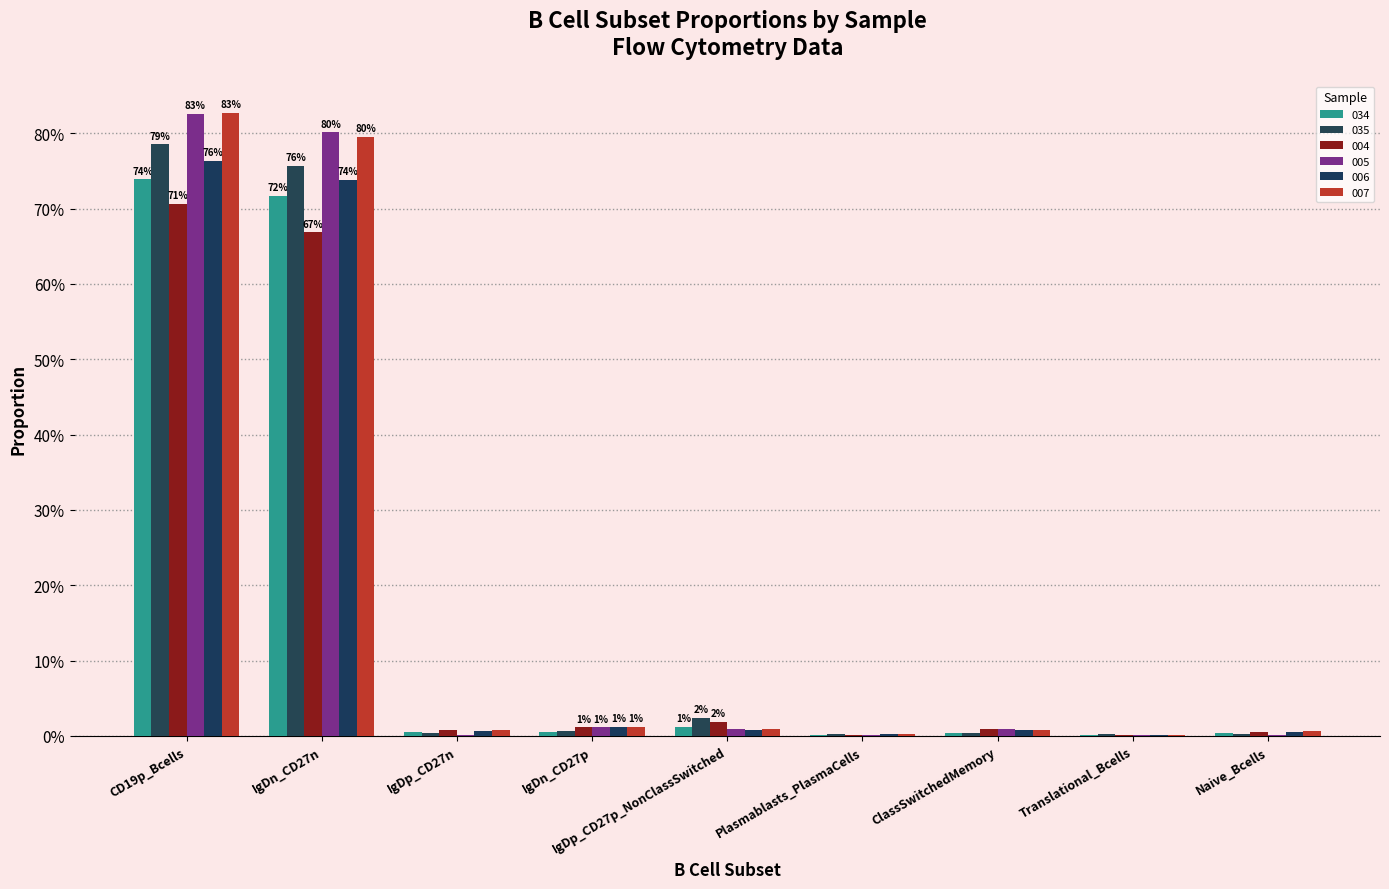

Reading left to right, list all the values displayed in this chart.

rk062013b__034.529112.fcs: CD19p_Bcells=0.7	IgDn_CD27n=0.7	IgDp_CD27n=0.0	IgDn_CD27p=0.0	IgDp_CD27p_NonClassSwitched=0.0	Plasmablasts_PlasmaCells=0.0	ClassSwitchedMemory=0.0	Translational_Bcells=0.0	Naive_Bcells=0.0
rk062013b__035.529113.fcs: CD19p_Bcells=0.8	IgDn_CD27n=0.8	IgDp_CD27n=0.0	IgDn_CD27p=0.0	IgDp_CD27p_NonClassSwitched=0.0	Plasmablasts_PlasmaCells=0.0	ClassSwitchedMemory=0.0	Translational_Bcells=0.0	Naive_Bcells=0.0
rk062113b__004.529152.fcs: CD19p_Bcells=0.7	IgDn_CD27n=0.7	IgDp_CD27n=0.0	IgDn_CD27p=0.0	IgDp_CD27p_NonClassSwitched=0.0	Plasmablasts_PlasmaCells=0.0	ClassSwitchedMemory=0.0	Translational_Bcells=0.0	Naive_Bcells=0.0
rk062113b__005.529159.fcs: CD19p_Bcells=0.8	IgDn_CD27n=0.8	IgDp_CD27n=0.0	IgDn_CD27p=0.0	IgDp_CD27p_NonClassSwitched=0.0	Plasmablasts_PlasmaCells=0.0	ClassSwitchedMemory=0.0	Translational_Bcells=0.0	Naive_Bcells=0.0
rk062113b__006.529160.fcs: CD19p_Bcells=0.8	IgDn_CD27n=0.7	IgDp_CD27n=0.0	IgDn_CD27p=0.0	IgDp_CD27p_NonClassSwitched=0.0	Plasmablasts_PlasmaCells=0.0	ClassSwitchedMemory=0.0	Translational_Bcells=0.0	Naive_Bcells=0.0
rk062113b__007.529161.fcs: CD19p_Bcells=0.8	IgDn_CD27n=0.8	IgDp_CD27n=0.0	IgDn_CD27p=0.0	IgDp_CD27p_NonClassSwitched=0.0	Plasmablasts_PlasmaCells=0.0	ClassSwitchedMemory=0.0	Translational_Bcells=0.0	Naive_Bcells=0.0